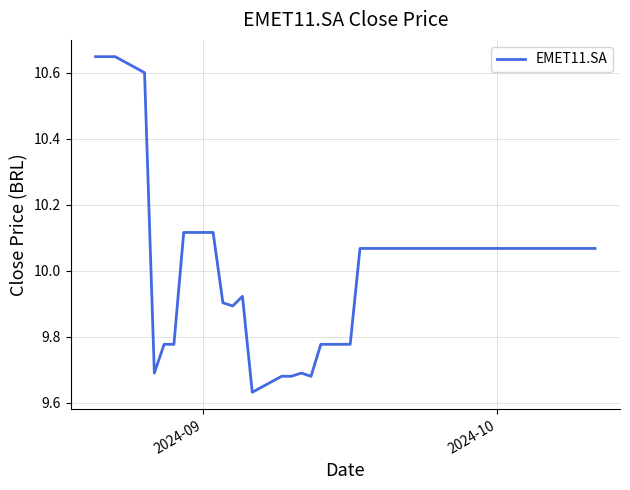

What is the average value?

10.0